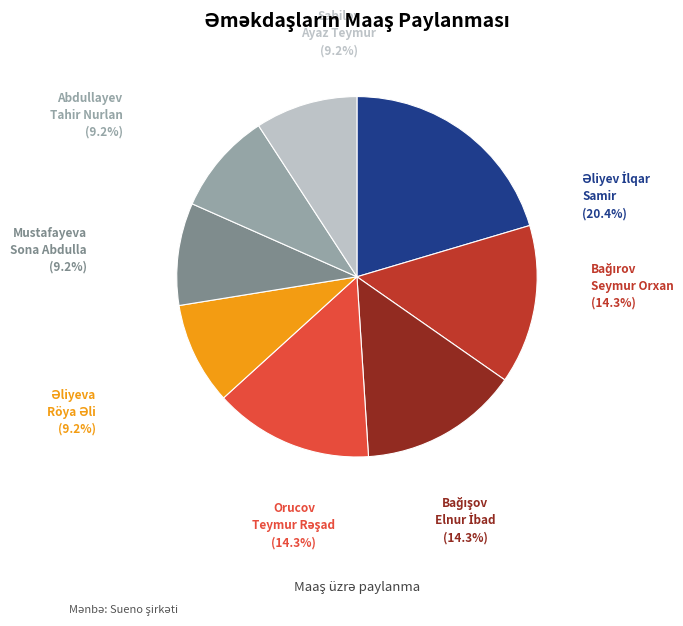

Is there any slice that represents more than half of the pie?

No